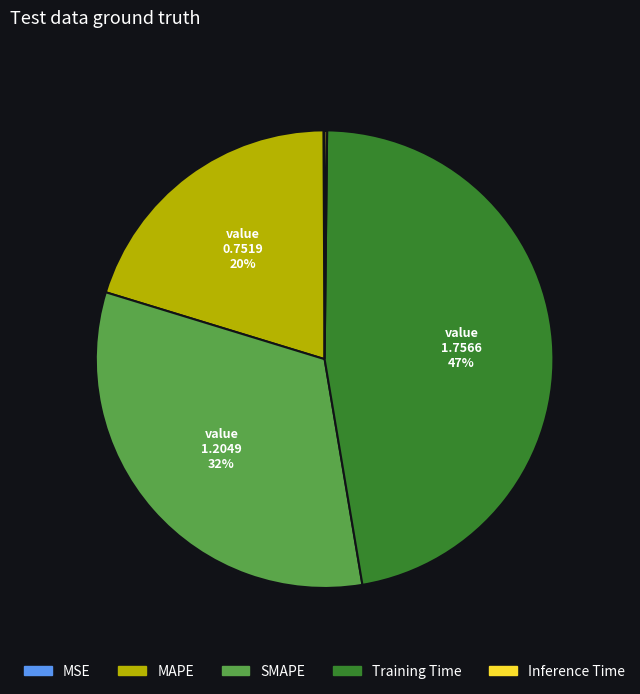

To the nearest percent, what percentage of the pie is SMAPE?

32%